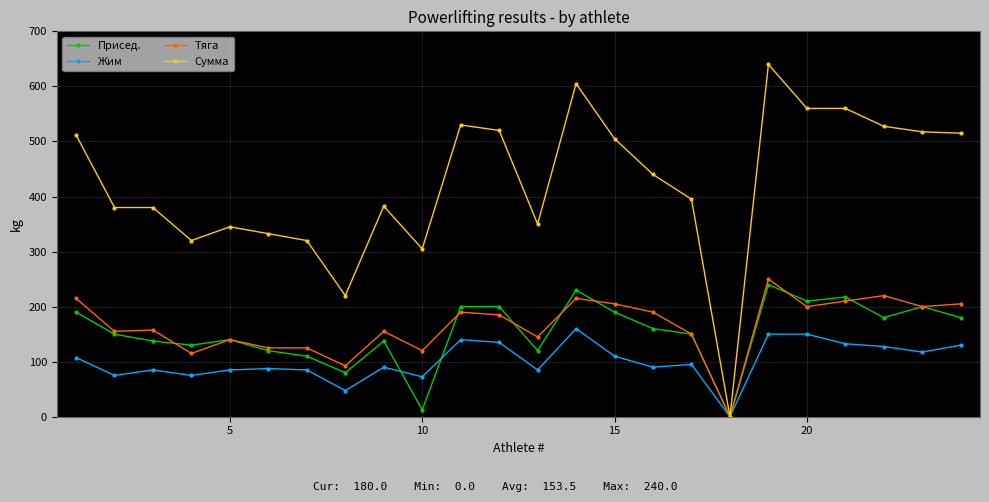

True or false: Тяга has more than 2 points higher than both neighbors.

True